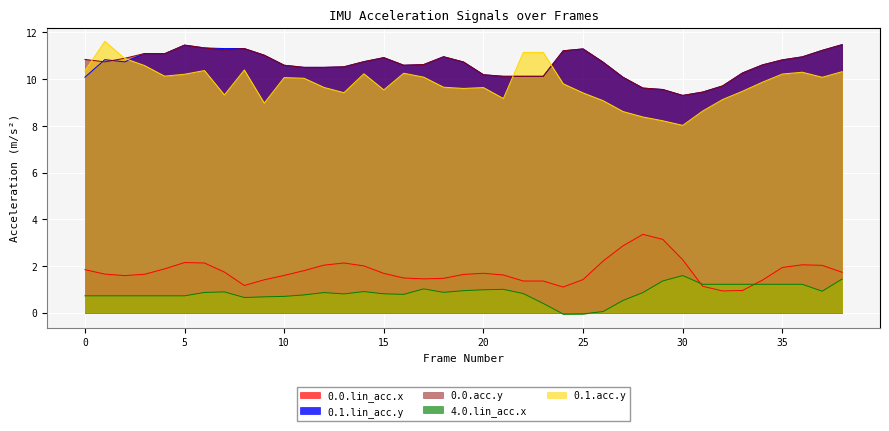

List the series in order of their peak value, highest first.

0.1.acc.y, 0.1.lin_acc.y, 0.0.acc.y, 0.0.lin_acc.x, 4.0.lin_acc.x